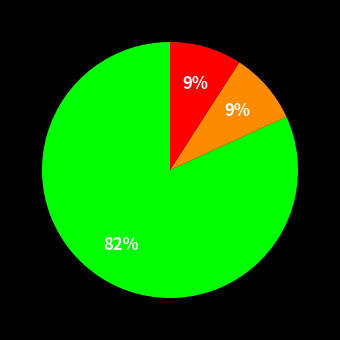

Is there any slice that represents more than half of the pie?

Yes